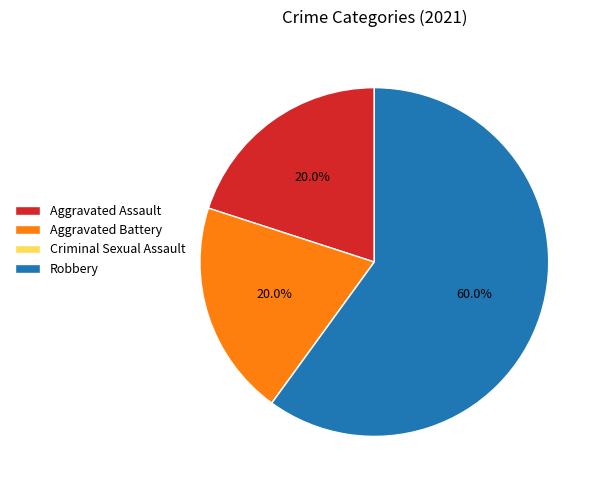

To the nearest percent, what portion does Robbery represent?

60%